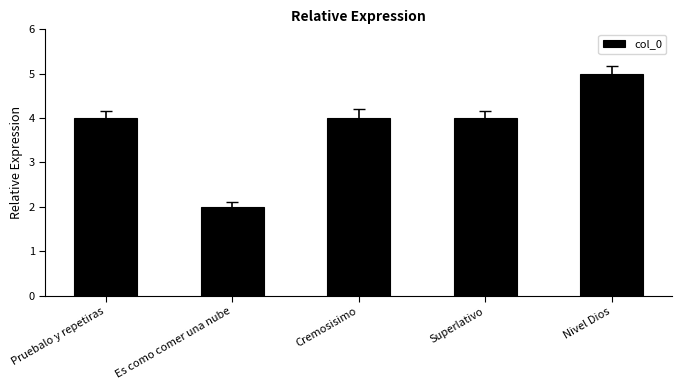

The value at Pruebalo y repetiras is 4. True or false?

True